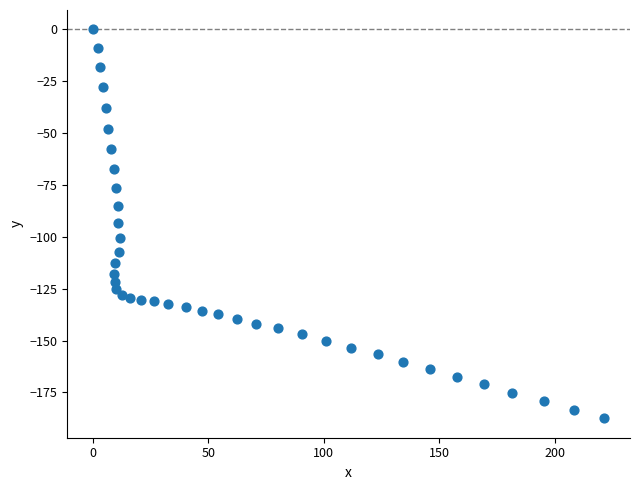

What is the range of Y values (max minus min)?

187.5